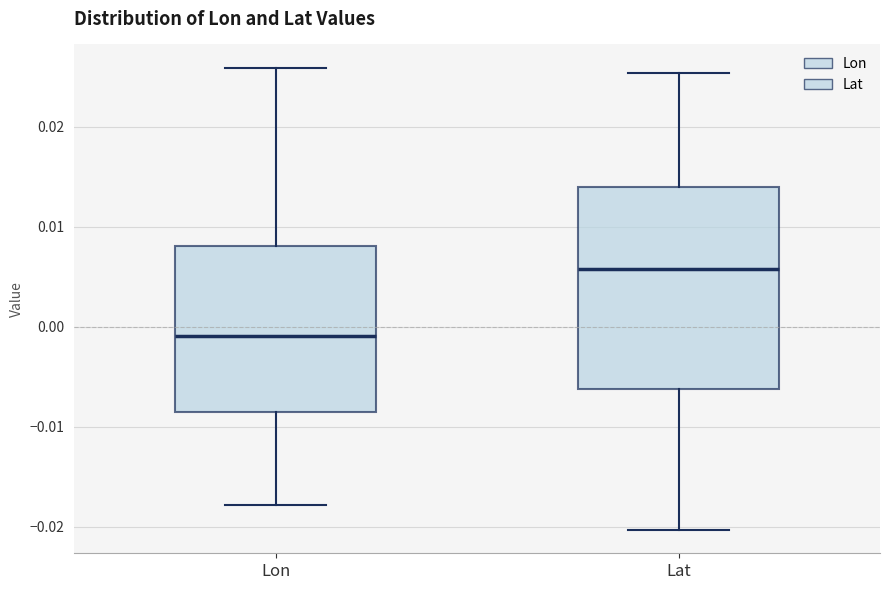

Which box's median line is the lowest?

Lon